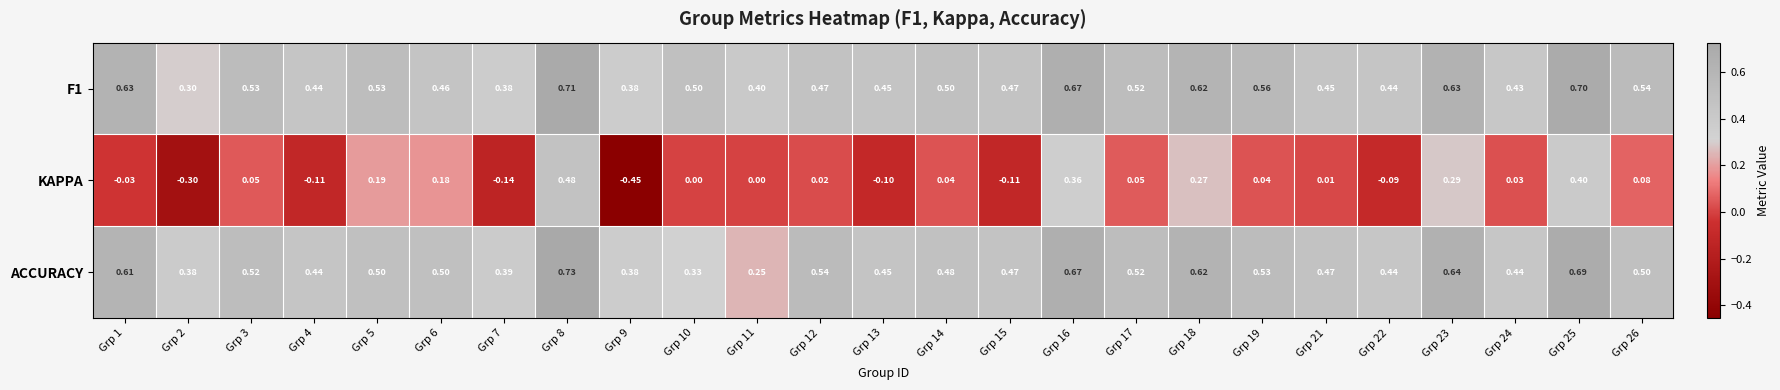

Is the value of KAPPA at Grp 4 greater than the value of F1 at Grp 8?

No